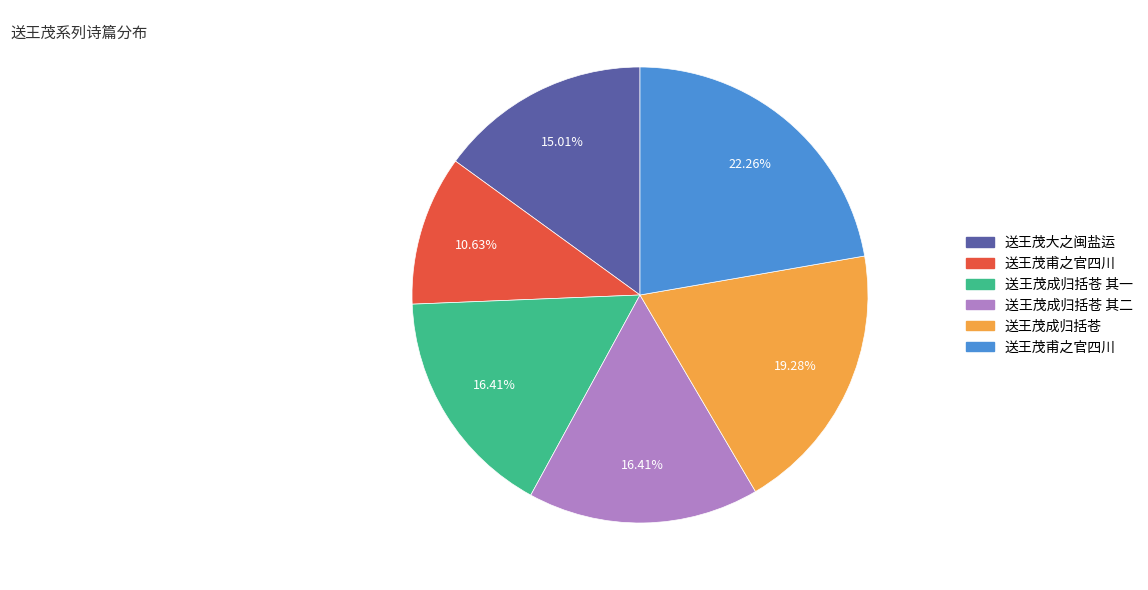

Does any single category account for the majority?

No